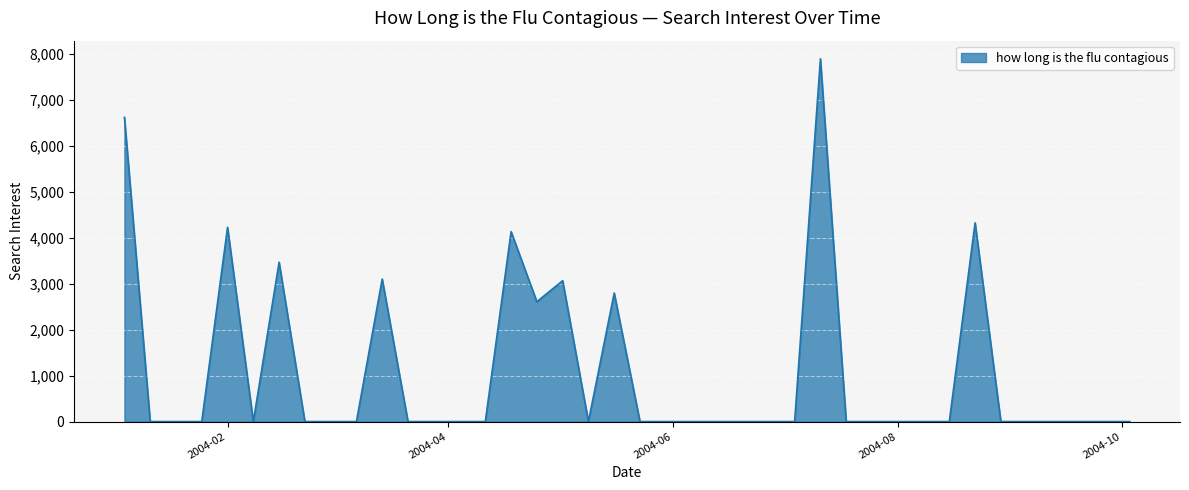

What is the maximum value shown in the chart?

7901.4